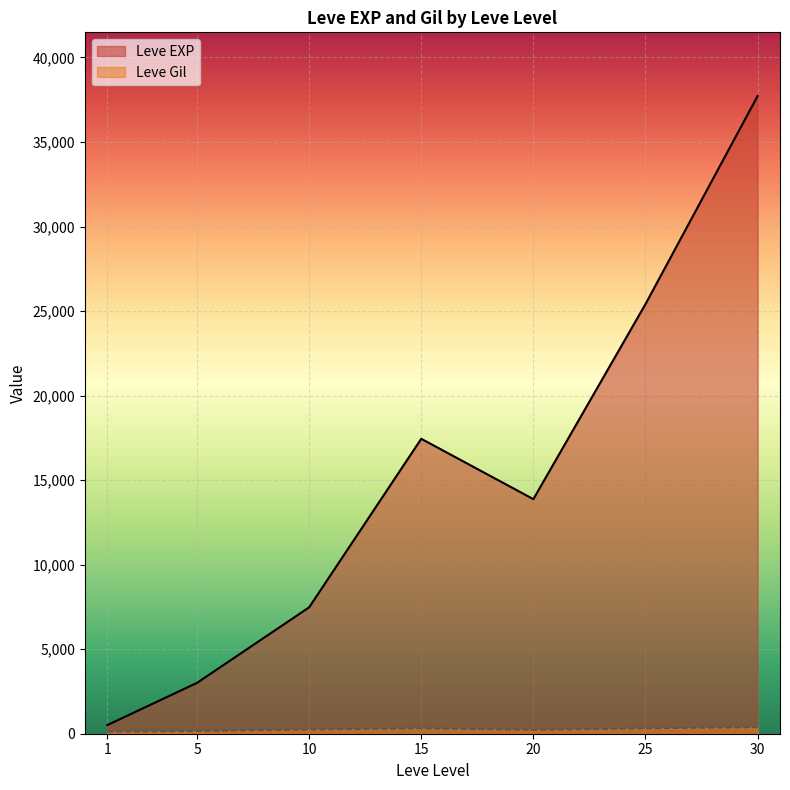

Which series has the largest total across all categories?

Leve EXP